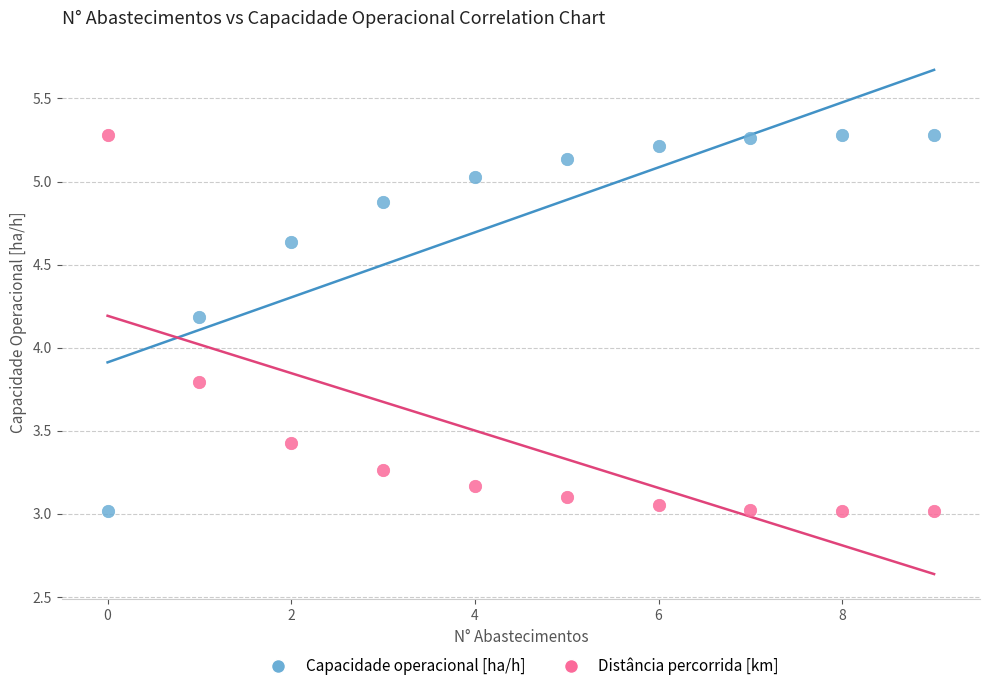

Across all data points, what is the range of Y values (max minus min)?

2.3